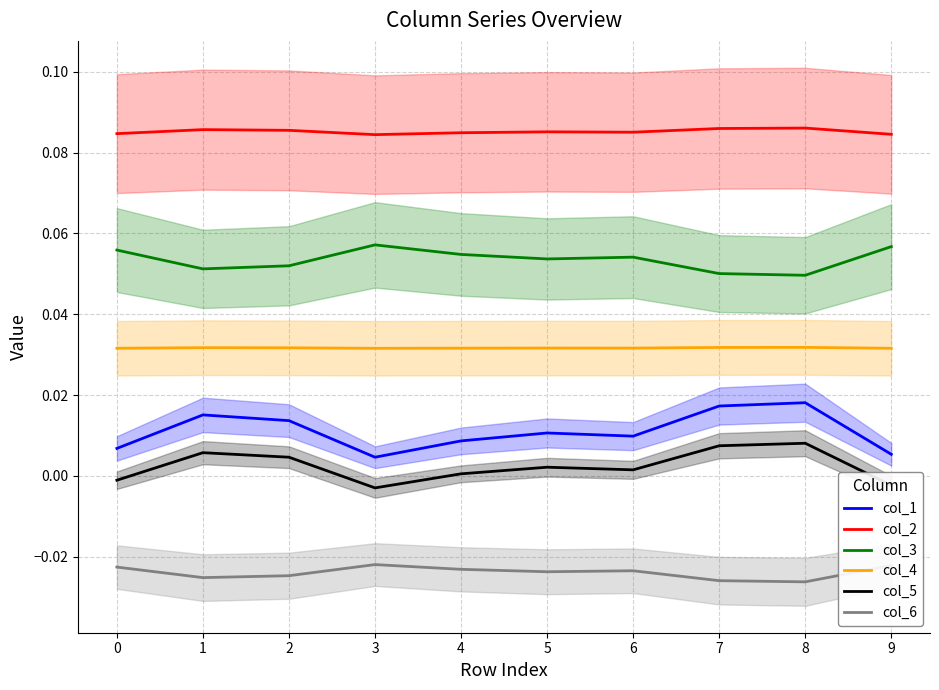

Reading right to left, list all the values displayed in this chart.

col_1: 9=0.0	8=0.0	7=0.0	6=0.0	5=0.0	4=0.0	3=0.0	2=0.0	1=0.0	0=0.0
col_2: 9=0.1	8=0.1	7=0.1	6=0.1	5=0.1	4=0.1	3=0.1	2=0.1	1=0.1	0=0.1
col_3: 9=0.1	8=0.0	7=0.1	6=0.1	5=0.1	4=0.1	3=0.1	2=0.1	1=0.1	0=0.1
col_4: 9=0.0	8=0.0	7=0.0	6=0.0	5=0.0	4=0.0	3=0.0	2=0.0	1=0.0	0=0.0
col_5: 9=-0.0	8=0.0	7=0.0	6=0.0	5=0.0	4=0.0	3=-0.0	2=0.0	1=0.0	0=-0.0
col_6: 9=-0.0	8=-0.0	7=-0.0	6=-0.0	5=-0.0	4=-0.0	3=-0.0	2=-0.0	1=-0.0	0=-0.0